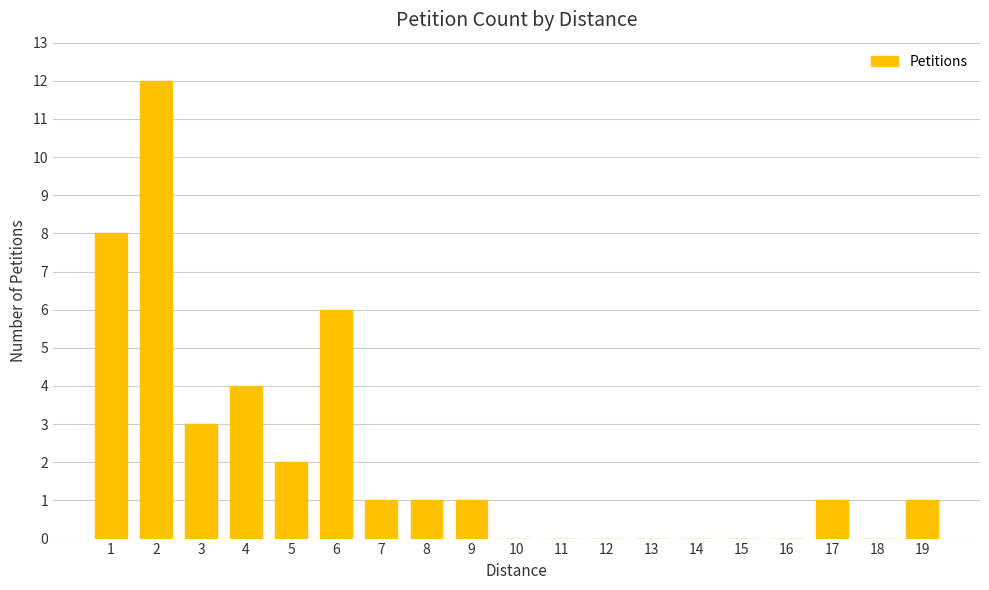

What is the sum of all values?

40